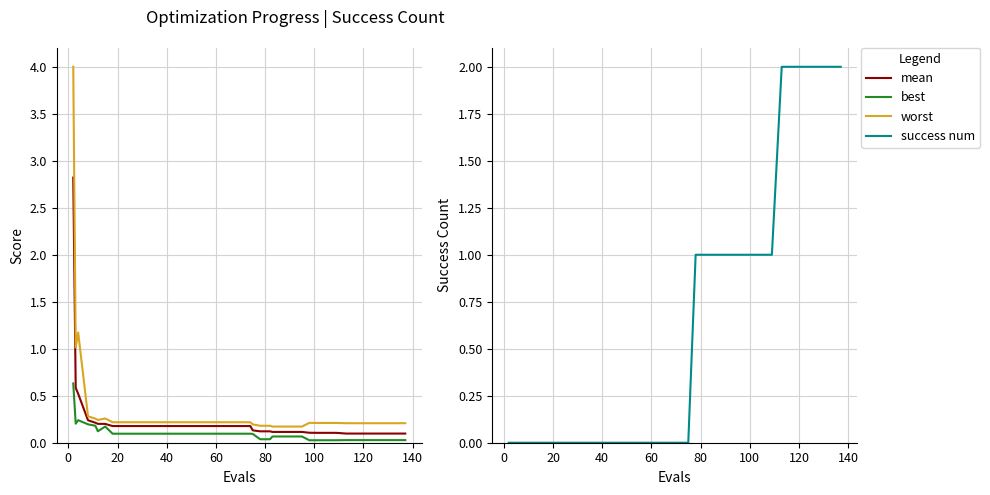

What are all the series names shown in the legend?

mean, best, worst, success num